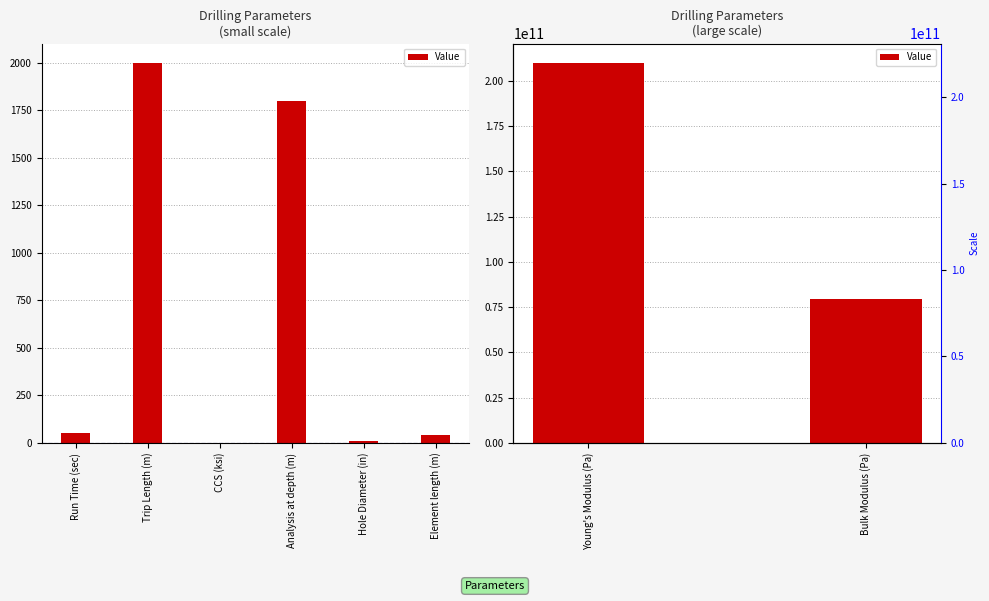

What is the average value?

144650000000